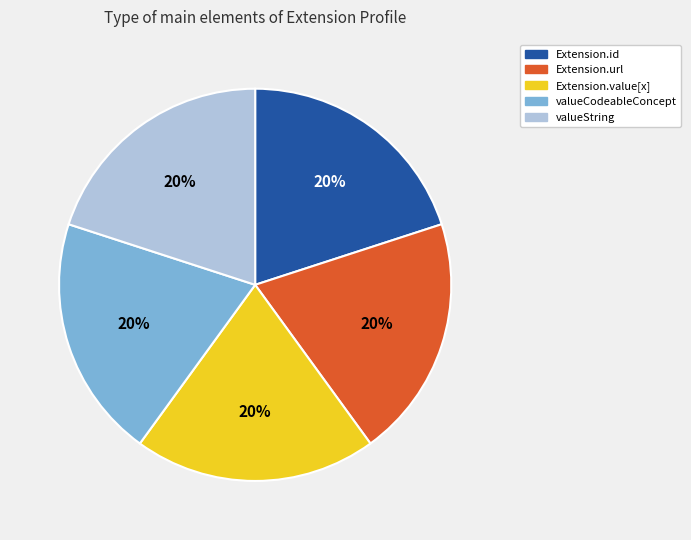

Approximately how many times larger is the value at Extension.id compared to Extension.value[x]?

1.0